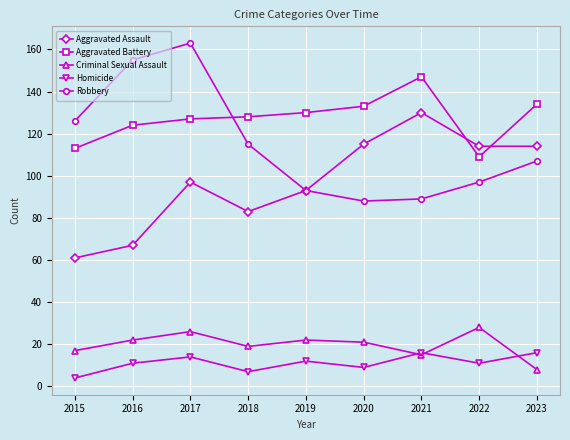

Reading left to right, list all the values displayed in this chart.

Aggravated Assault: 61	67	97	83	93	115	130	114	114
Aggravated Battery: 113	124	127	128	130	133	147	109	134
Criminal Sexual Assault: 17	22	26	19	22	21	15	28	8
Homicide: 4	11	14	7	12	9	16	11	16
Robbery: 126	155	163	115	93	88	89	97	107